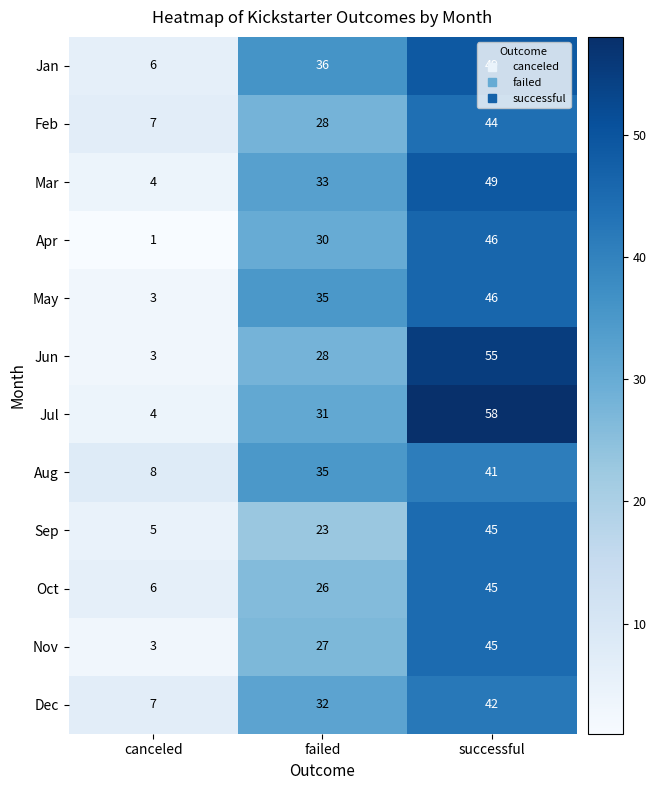

What is the difference between the highest and lowest values at canceled?

7